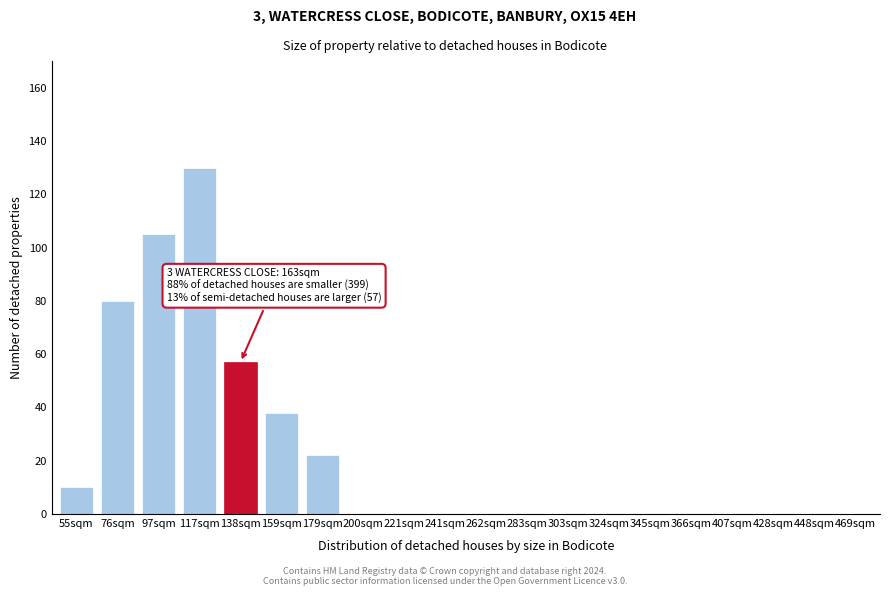

Reading left to right, list all the values displayed in this chart.

55sqm=10	76sqm=80	97sqm=105	117sqm=130	138sqm=57	159sqm=38	179sqm=22	200sqm=0	221sqm=0	241sqm=0	262sqm=0	283sqm=0	303sqm=0	324sqm=0	345sqm=0	366sqm=0	407sqm=0	428sqm=0	448sqm=0	469sqm=0